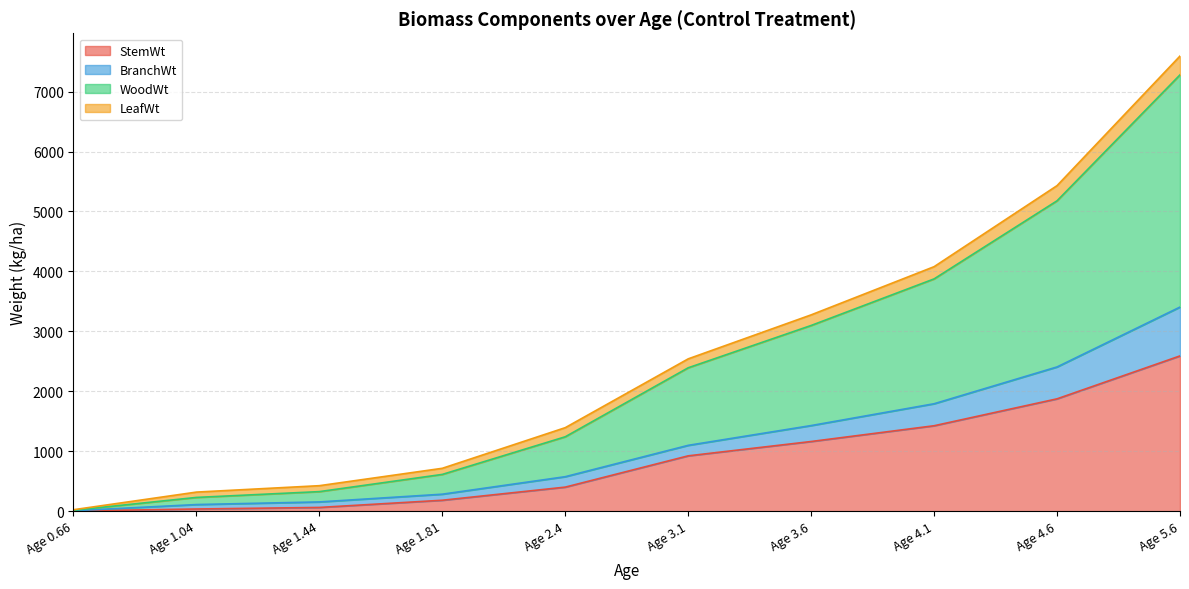

List the labels in order of StemWt value, largest first.

Age 5.6, Age 4.6, Age 4.1, Age 3.6, Age 3.1, Age 2.4, Age 1.81, Age 1.44, Age 1.04, Age 0.66